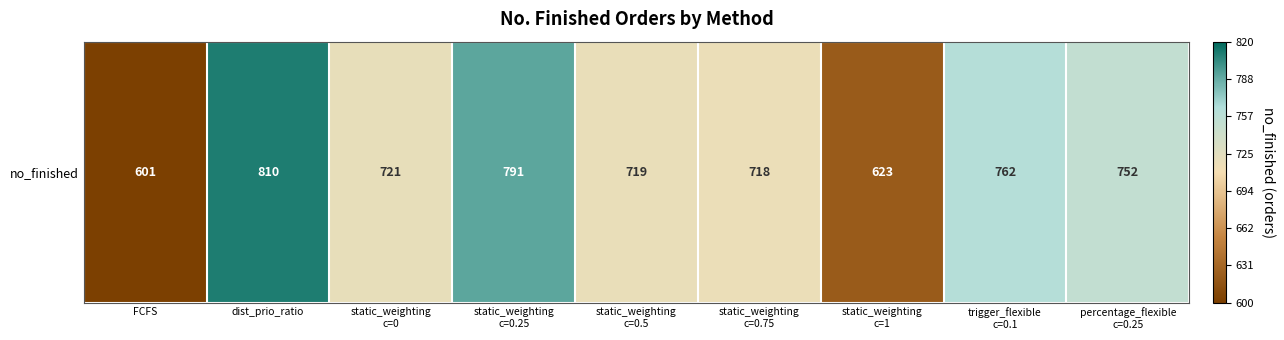

List the labels in order of value, largest first.

dist_prio_ratio, static_weighting
c=0.25, trigger_flexible
c=0.1, percentage_flexible
c=0.25, static_weighting
c=0, static_weighting
c=0.5, static_weighting
c=0.75, static_weighting
c=1, FCFS